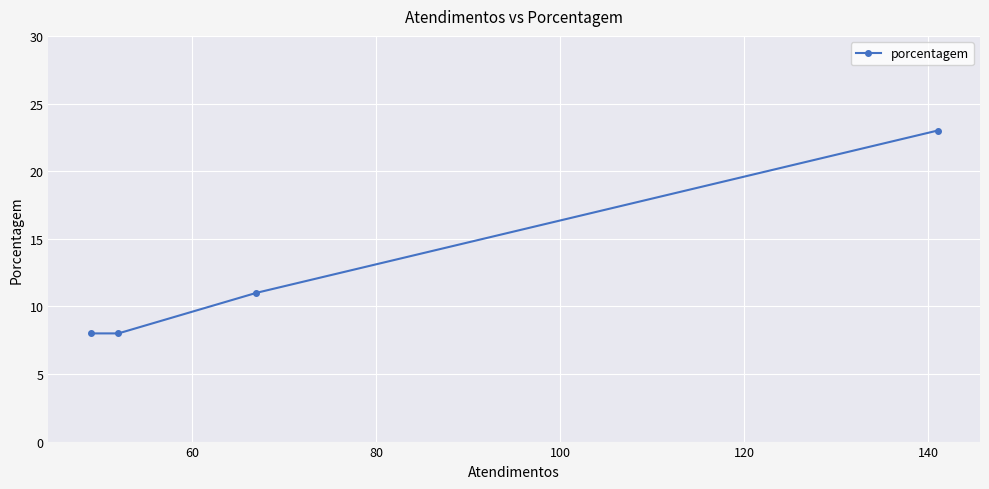

Reading left to right, list all the values displayed in this chart.

8	8	11	23